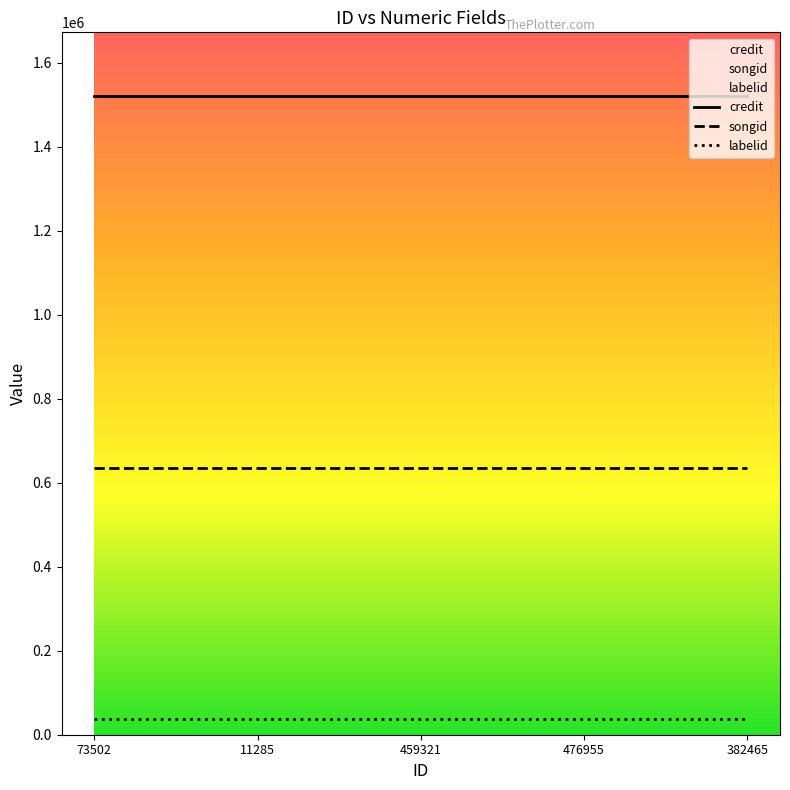

True or false: labelid and credit intersect in this chart.

False